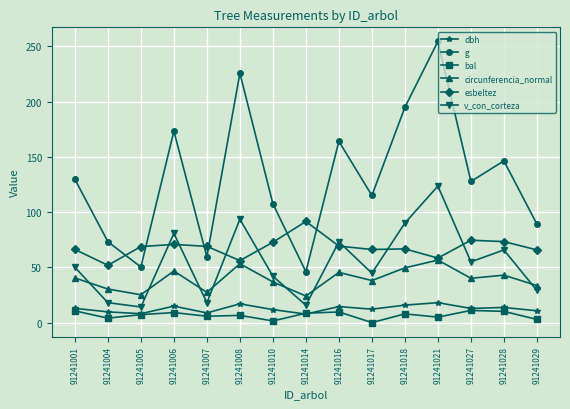

At which category does the chart reach its peak across all series?

91241021